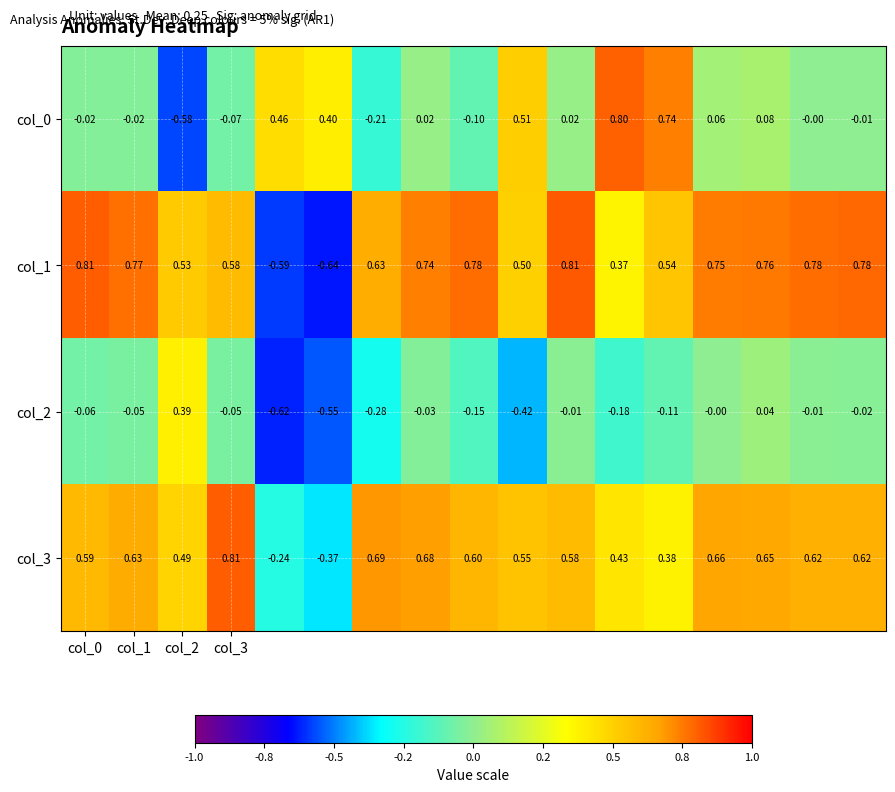

Count the number of data series in this chart.

4